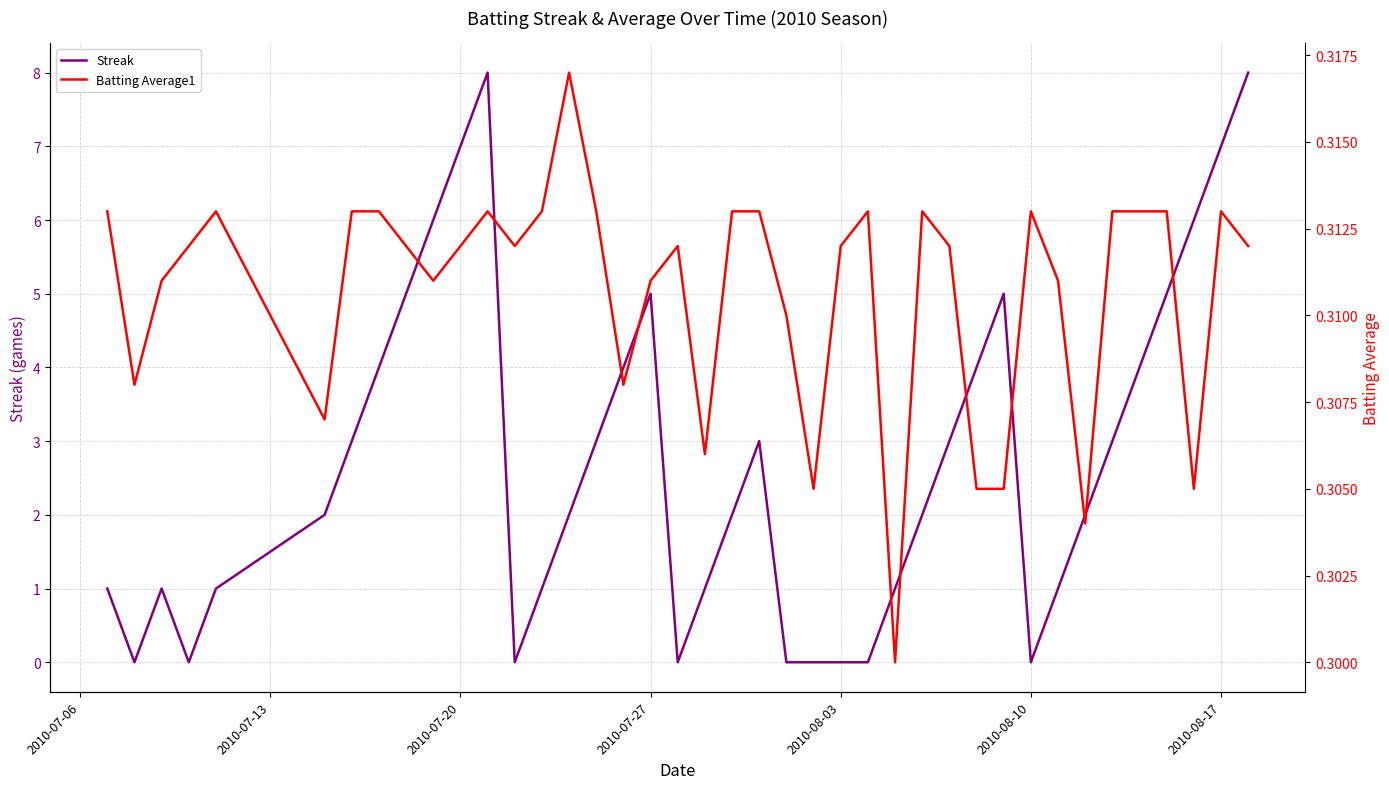

Rank the series by their average value, from lowest to highest.

Batting Average1, Streak